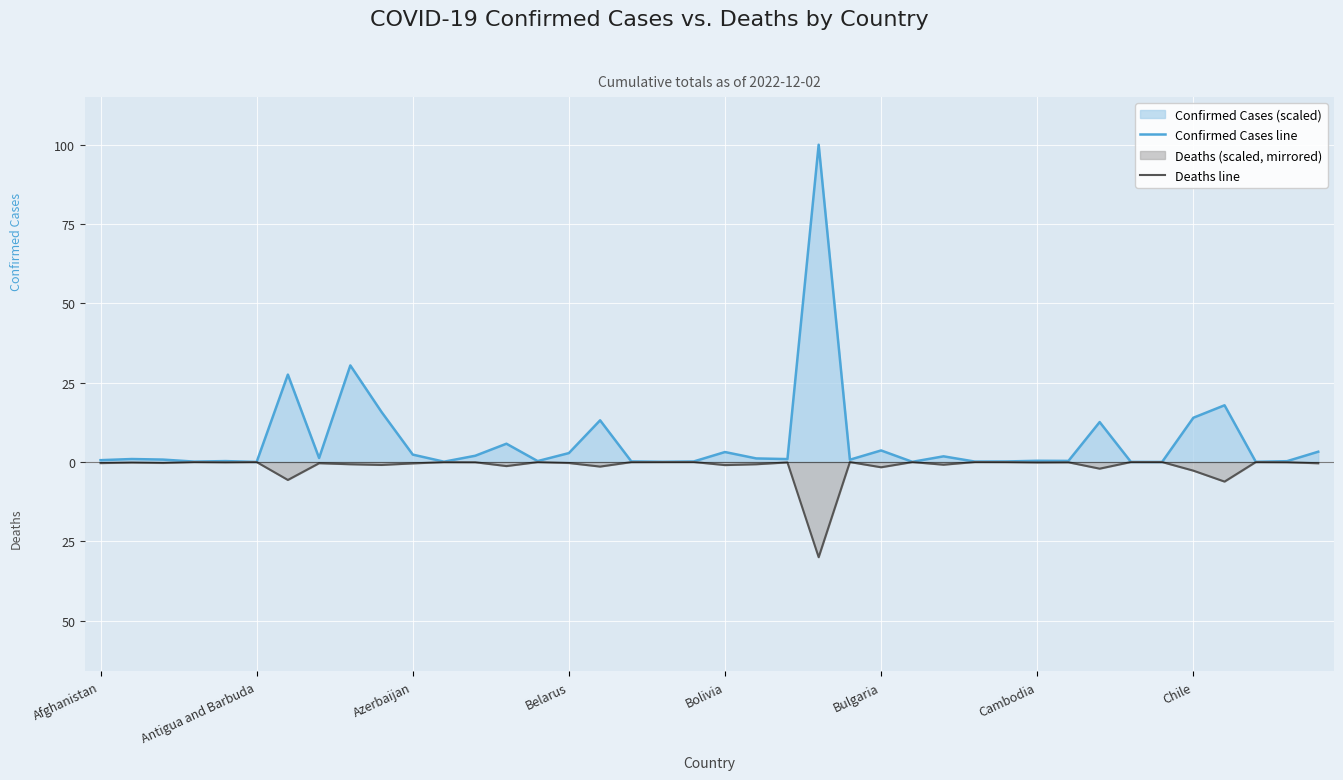

At how many categories does at least one series exceed 28?

2